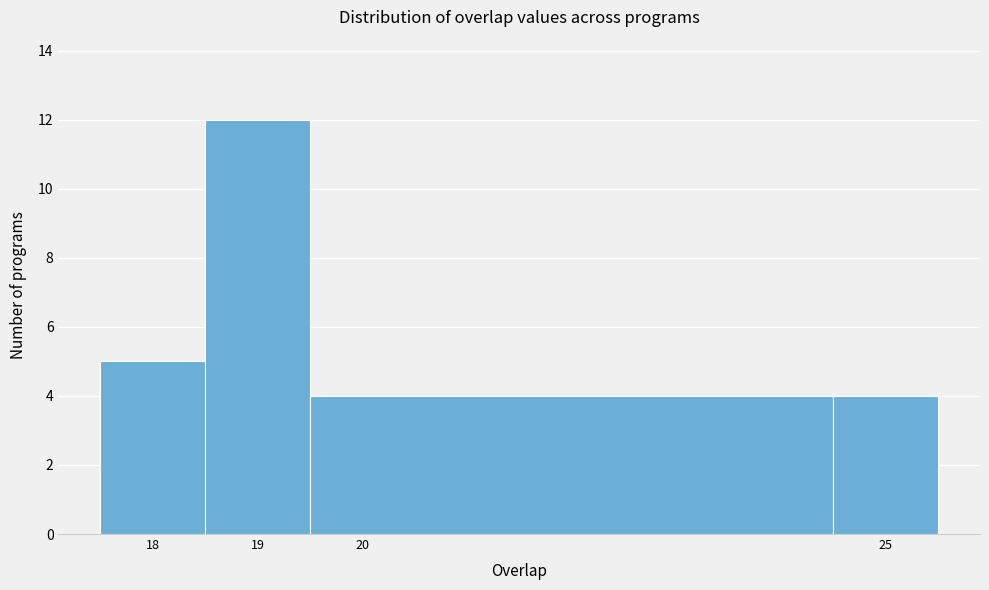

What is the height of the bar covering 24.5 to 25.5 on the x-axis? The values are not printed on the chart, so give them approximately, as read against the axis.

4